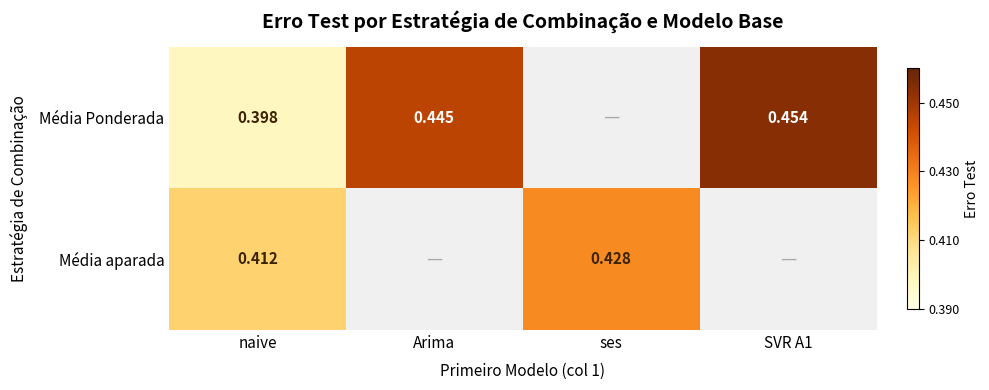

Which has a higher value, ses or SVR A1?

SVR A1